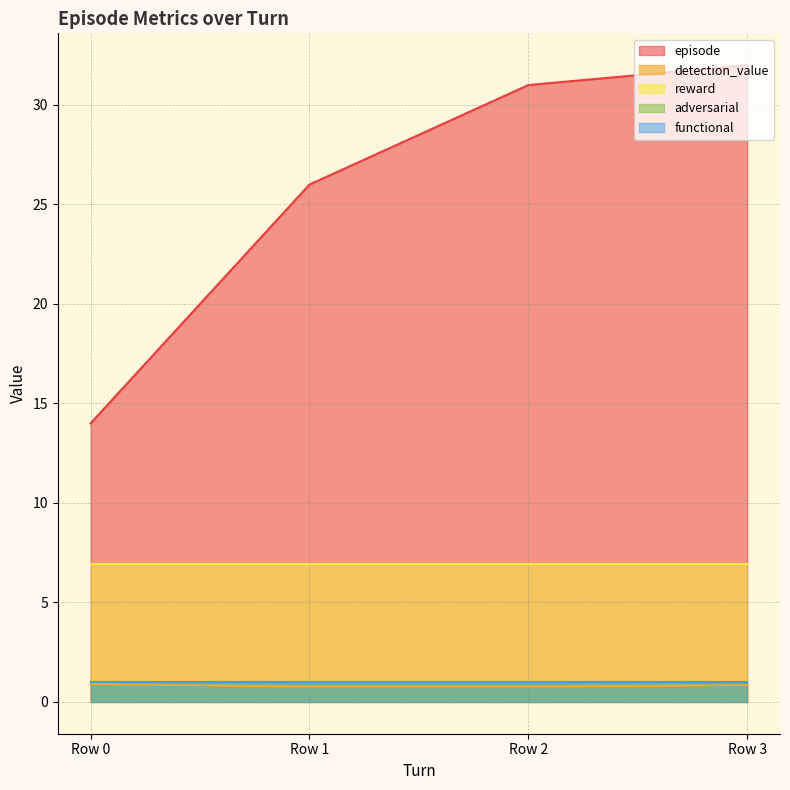

What is the value of the functional point at the 1st from the left?

1.0